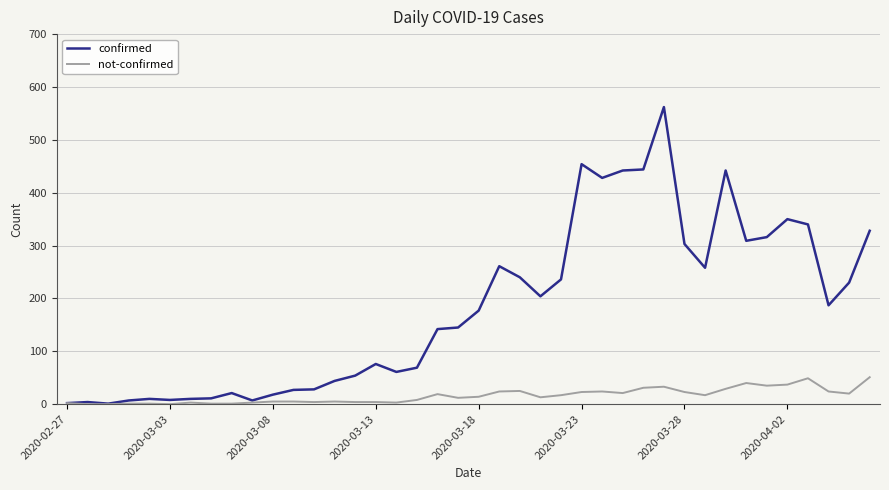

Rank the series by their maximum value, from highest to lowest.

confirmed, not-confirmed